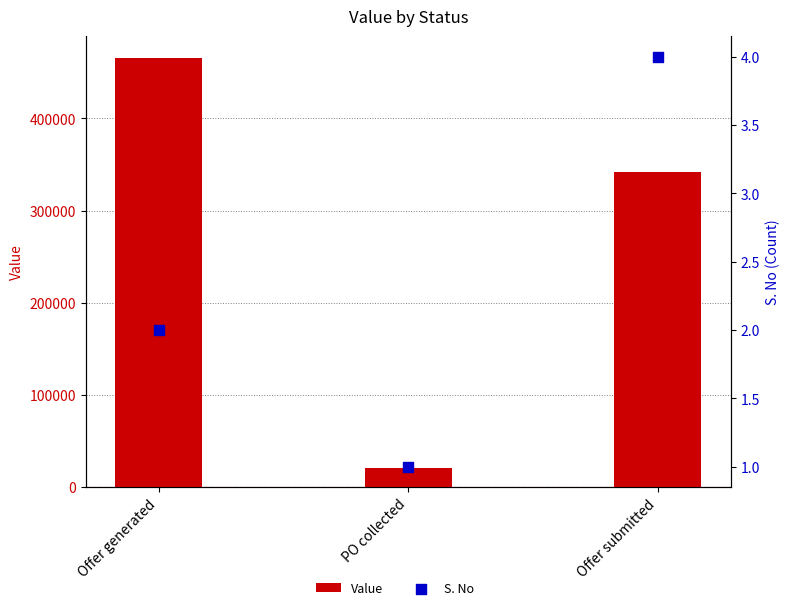

Which series has the largest Y range (max minus min)?

Value